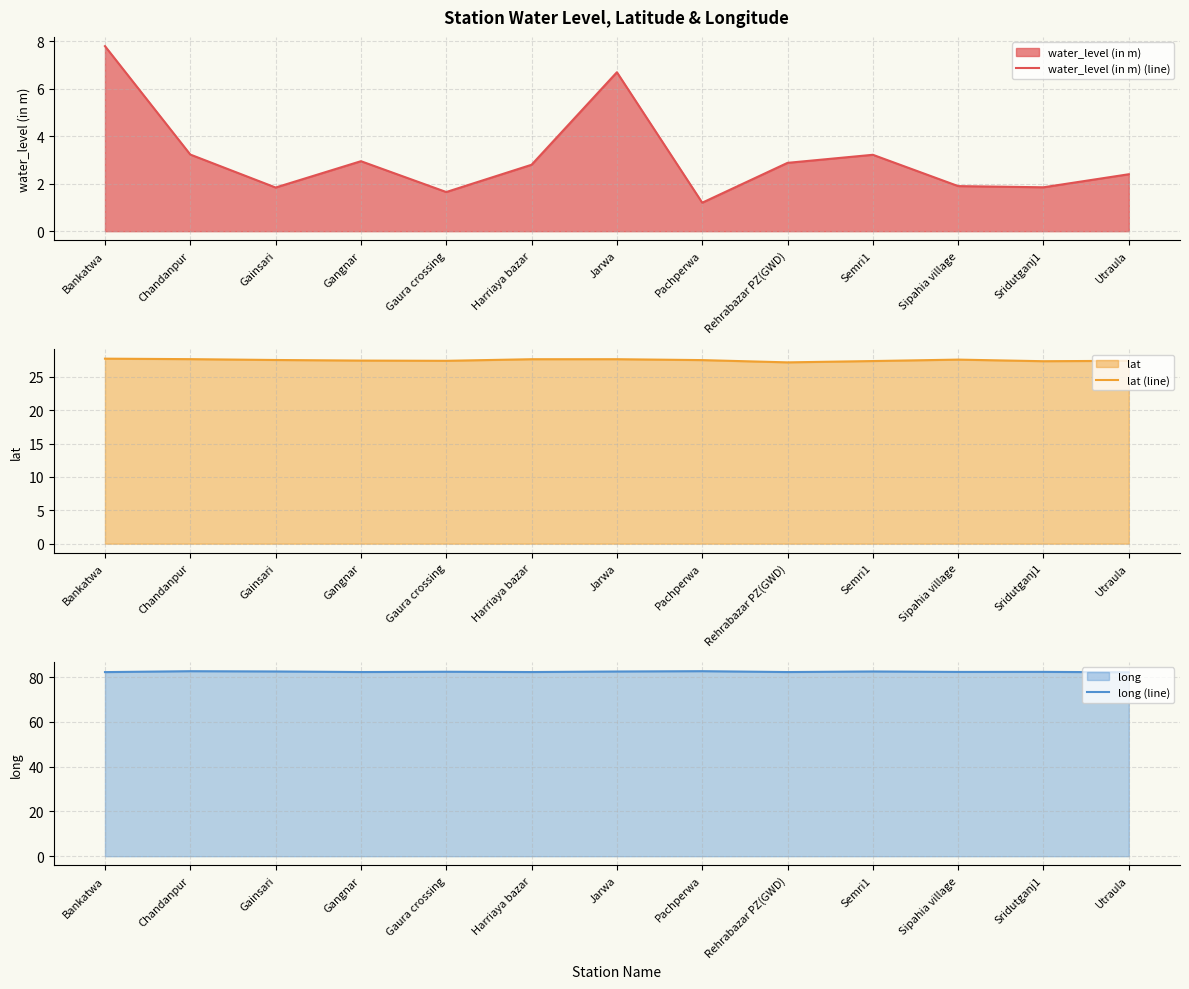

What is the difference between the highest and lowest values at Sipahia village?

80.4